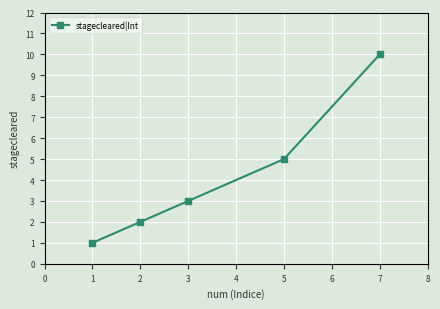

What is the minimum value shown in the chart?

1